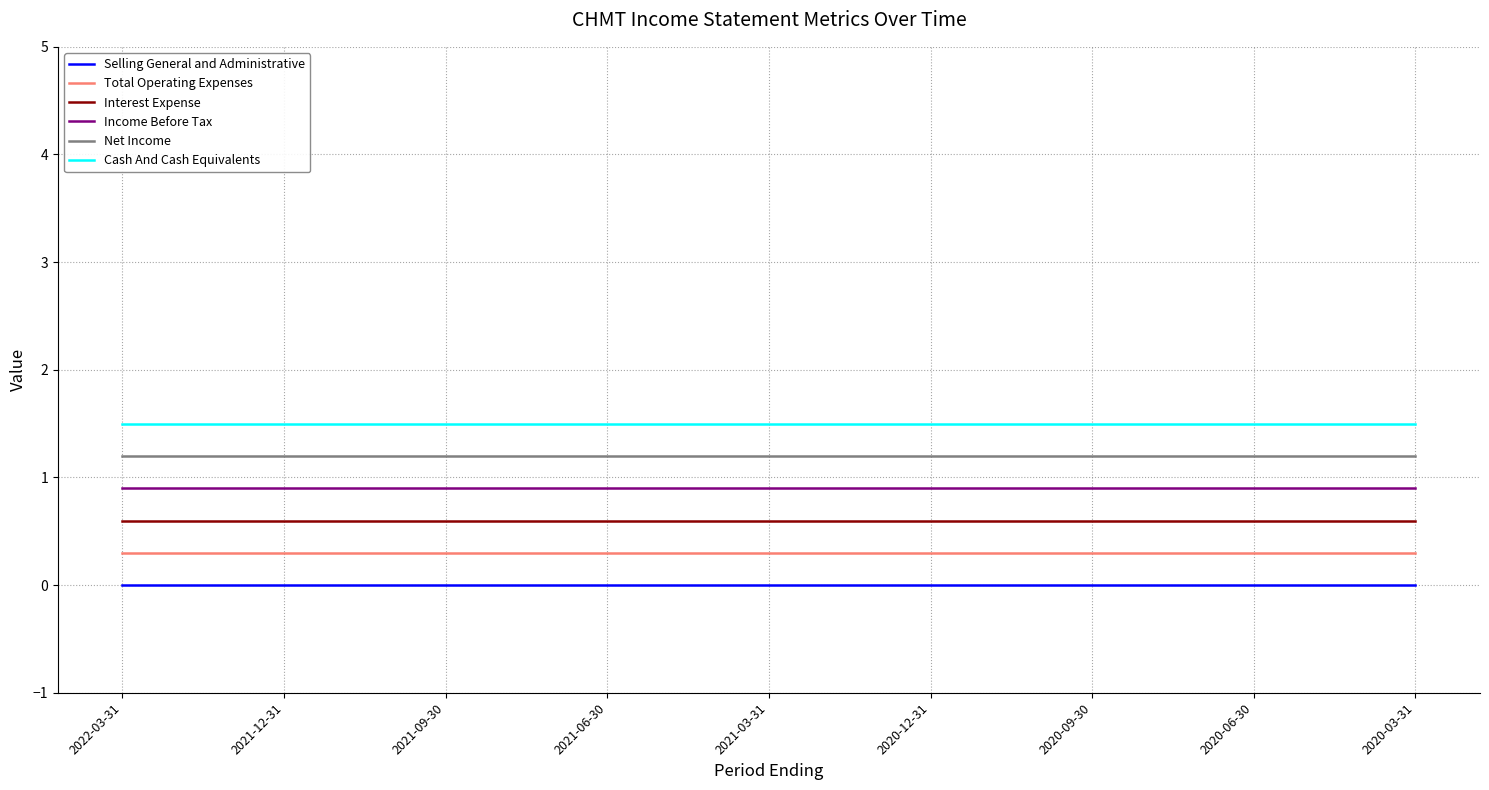

What position from the right is 2021-12-31?

8